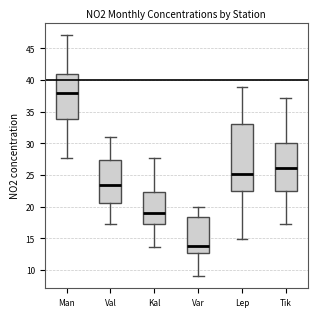

Where does the median line of the box for Man sit on the y-axis? The values are not printed on the chart, so give them approximately, as read against the axis.

38.0